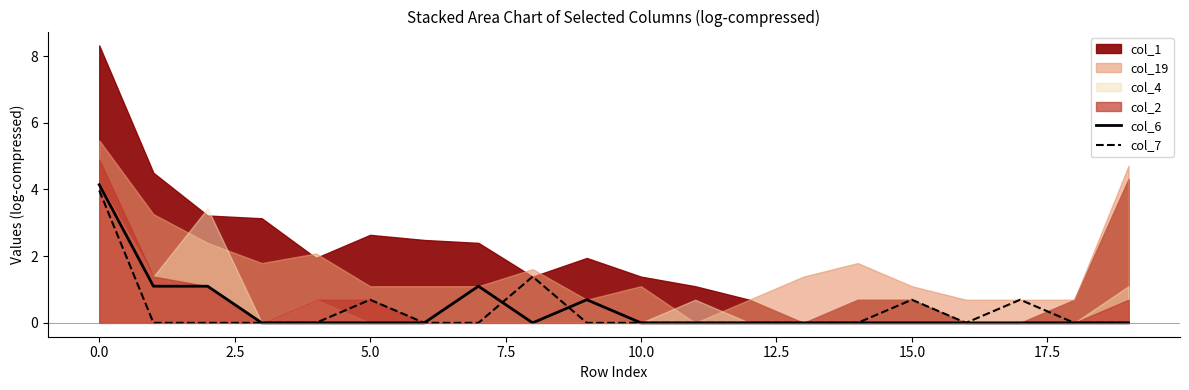

Does the chart display data point markers on the line(s)?

No